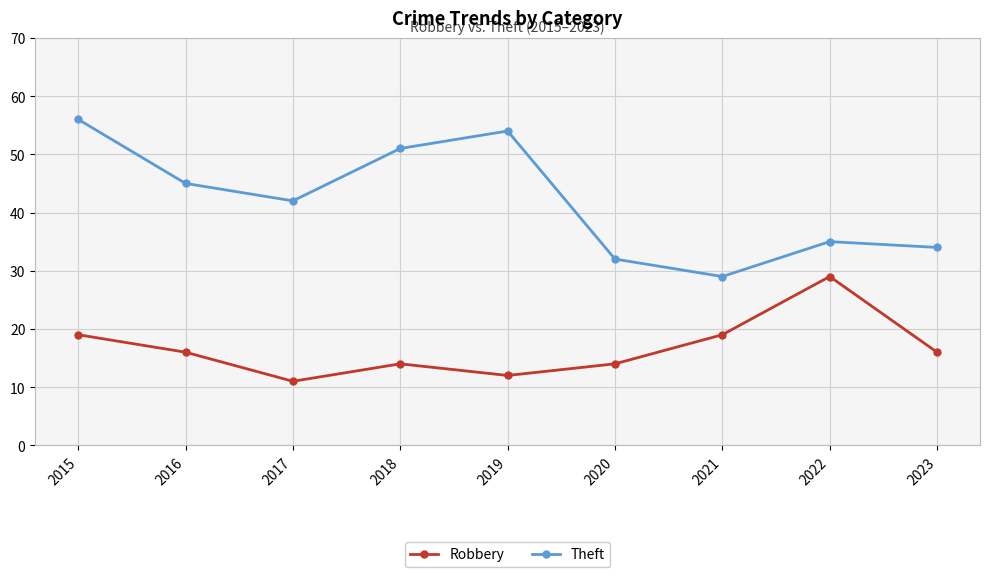

How many lines are shown in the chart?

2